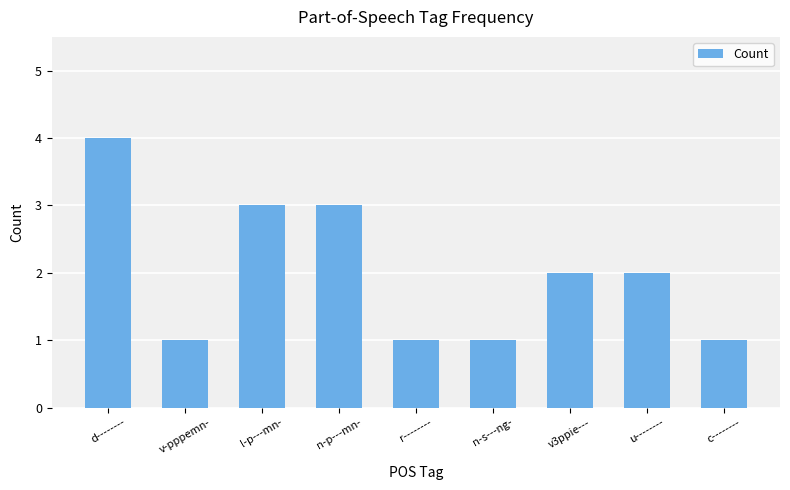

Does the chart contain stacked bars?

No